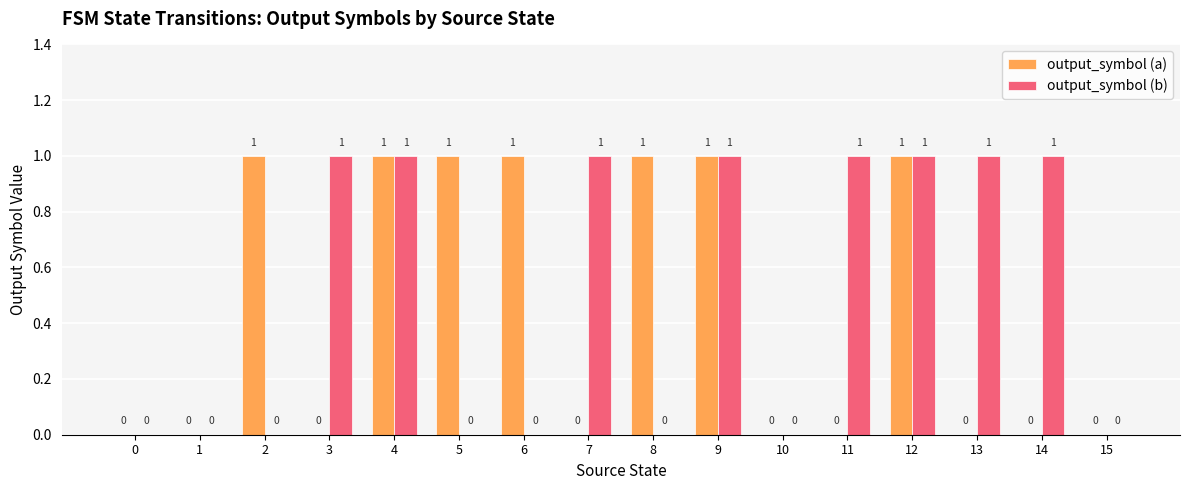

How many data points in output_symbol (a) are above 0?

7